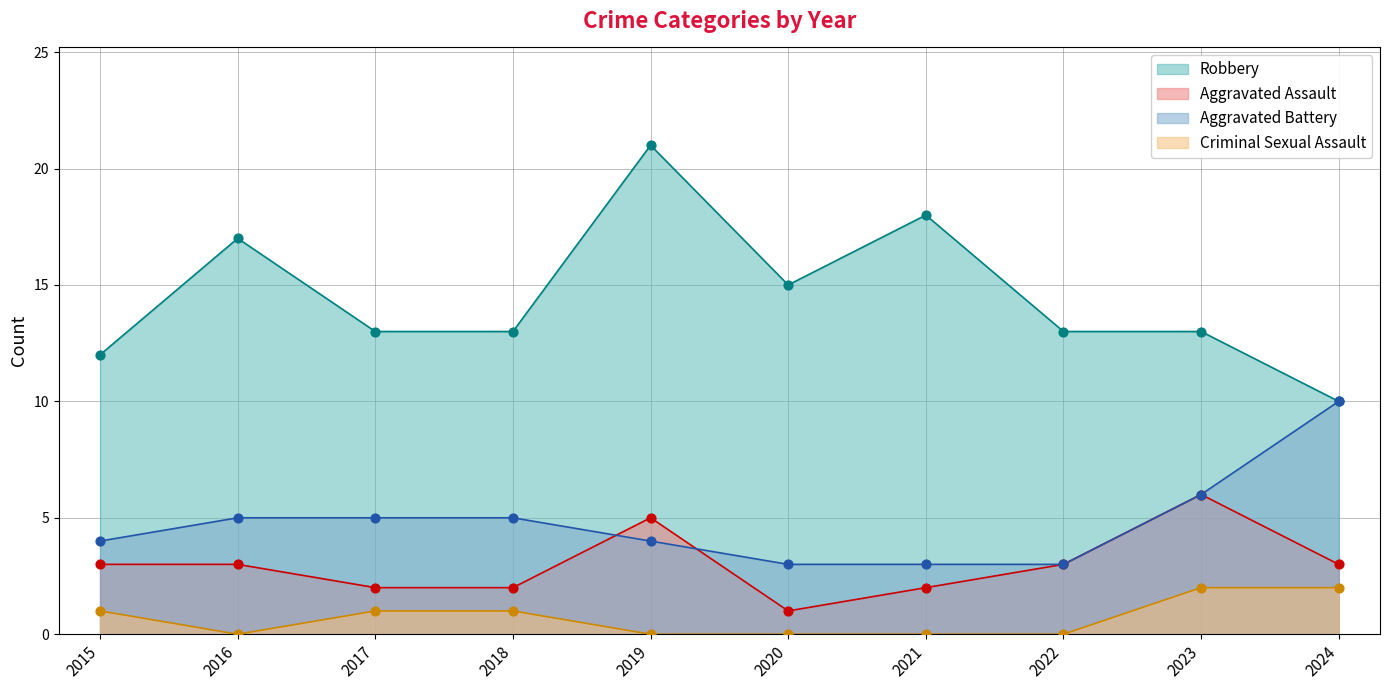

At how many categories does at least one series exceed 18?

1